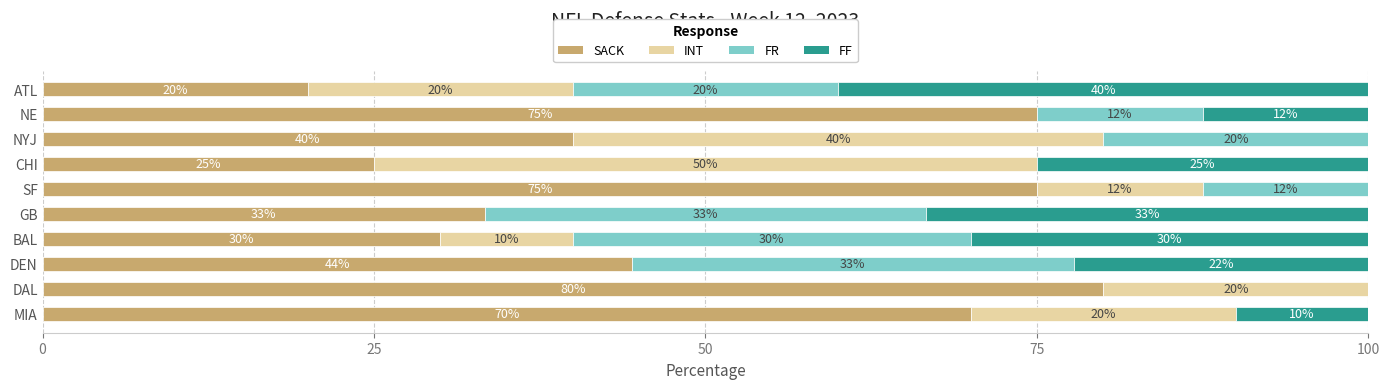

Where is SACK nearest to the value 50?

DEN